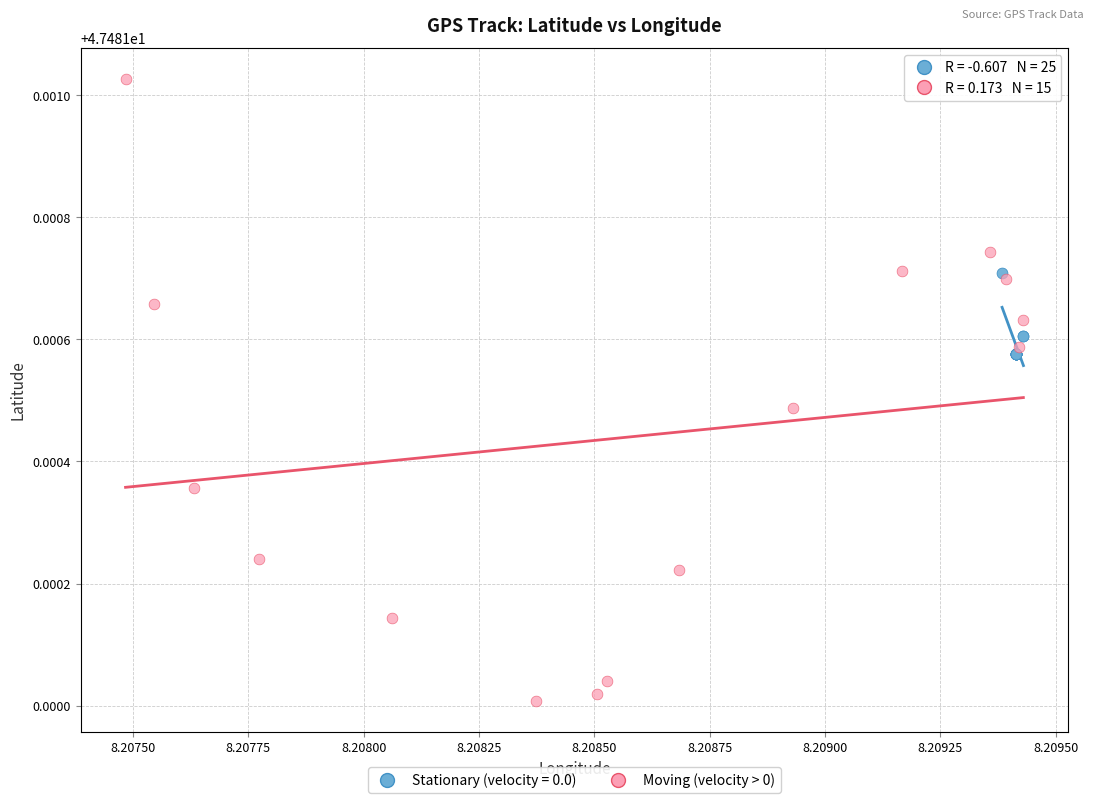

Which series has the largest Y range (max minus min)?

Moving (velocity > 0)